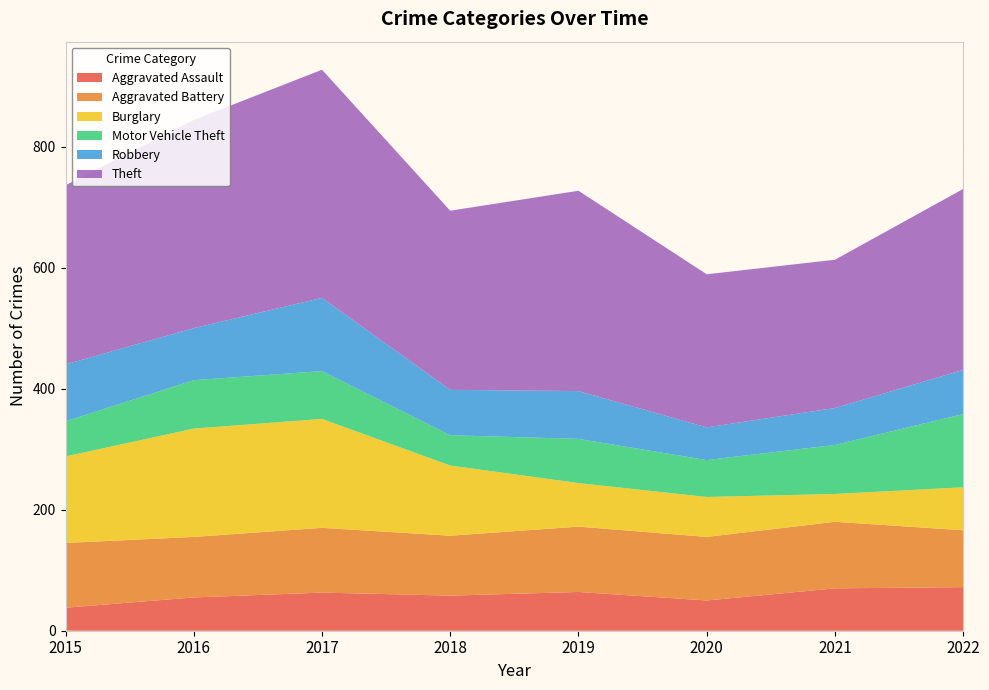

Reading right to left, transcribe all the data shown in this chart.

Aggravated Assault: 2022=72	2021=70	2020=50	2019=64	2018=58	2017=63	2016=55	2015=38
Aggravated Battery: 2022=94	2021=110	2020=105	2019=108	2018=99	2017=107	2016=100	2015=107
Burglary: 2022=71	2021=46	2020=66	2019=72	2018=116	2017=180	2016=179	2015=143
Motor Vehicle Theft: 2022=121	2021=81	2020=61	2019=73	2018=50	2017=79	2016=80	2015=58
Robbery: 2022=73	2021=61	2020=54	2019=79	2018=75	2017=121	2016=86	2015=94
Theft: 2022=299	2021=245	2020=253	2019=331	2018=296	2017=377	2016=344	2015=296